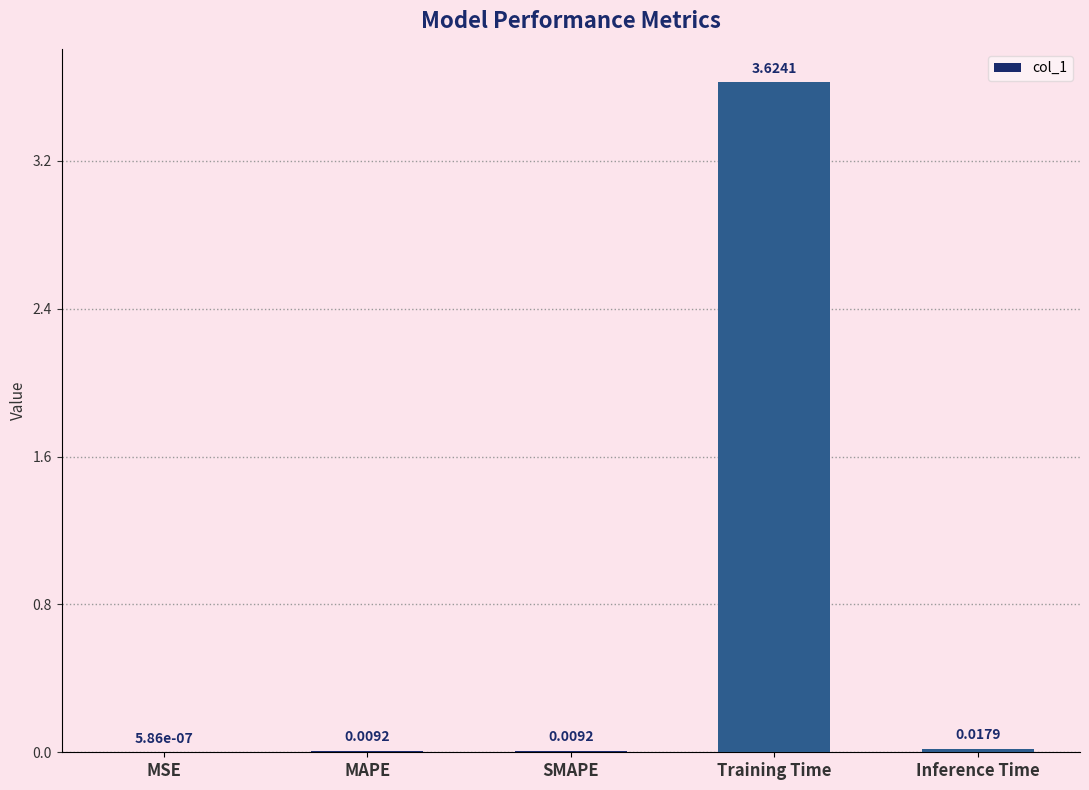

Where is the data nearest to the value 1?

Inference Time